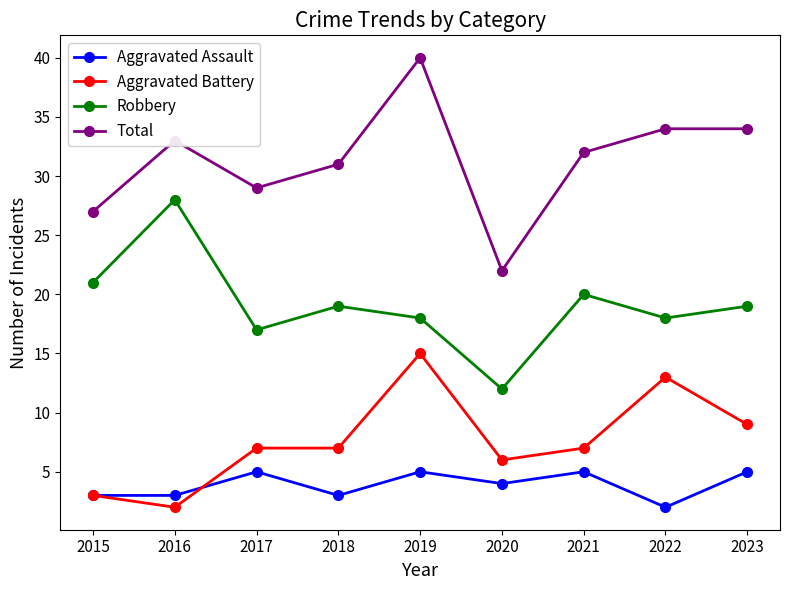

True or false: Robbery and Aggravated Assault cross at least once.

False